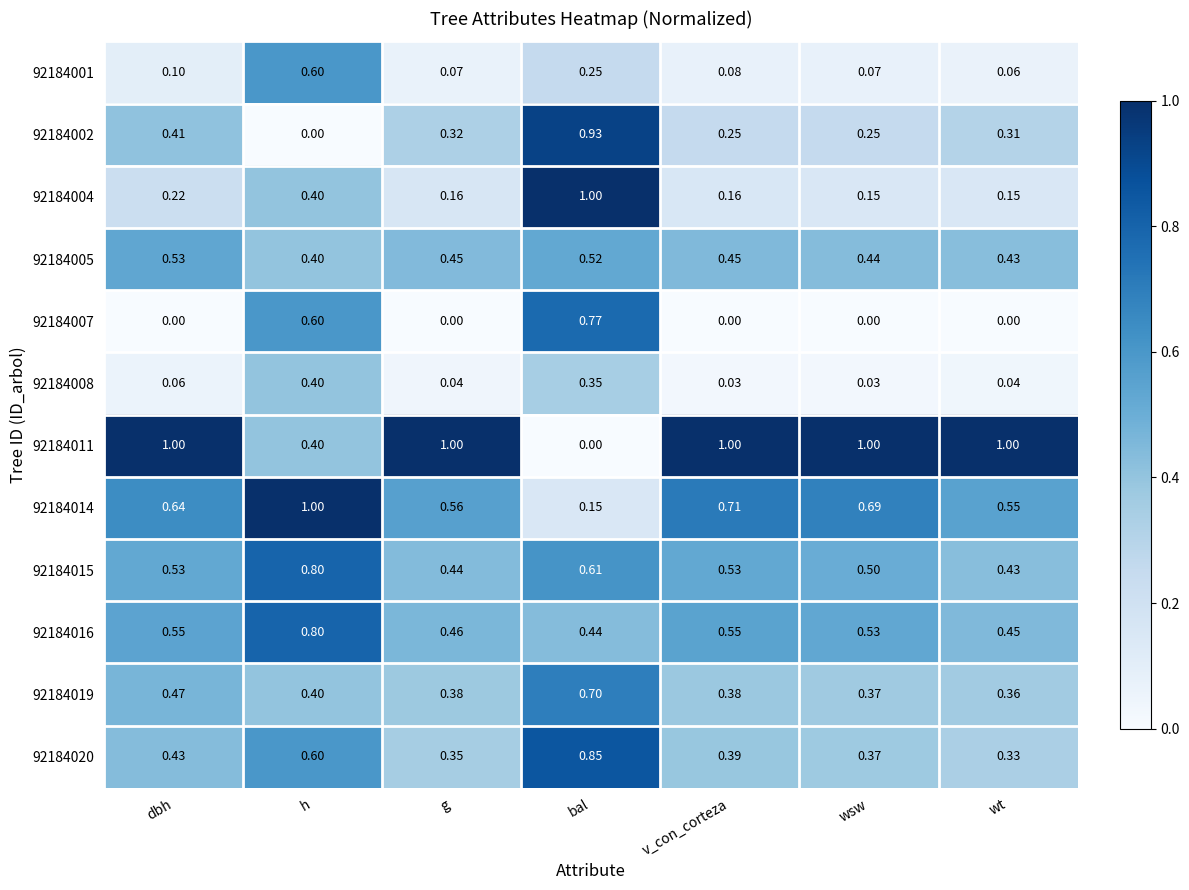

What is the total value across all series at wt?

4.1